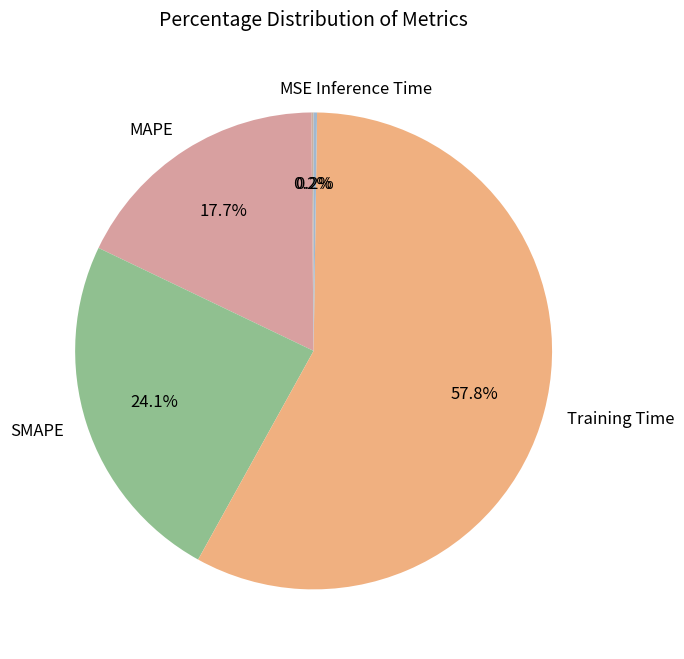

To the nearest percent, what portion does MAPE represent?

18%